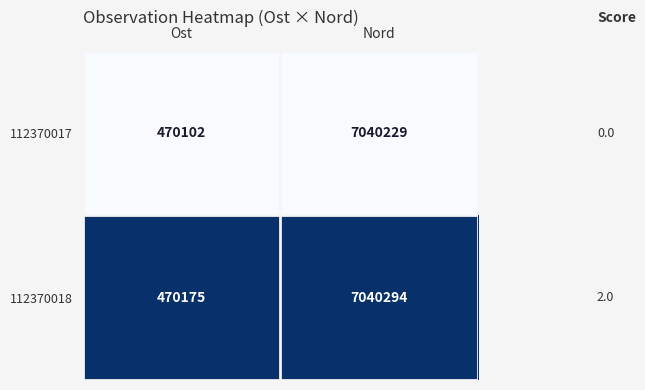

True or false: 112370018 has a value of 647313 at Ost.

False